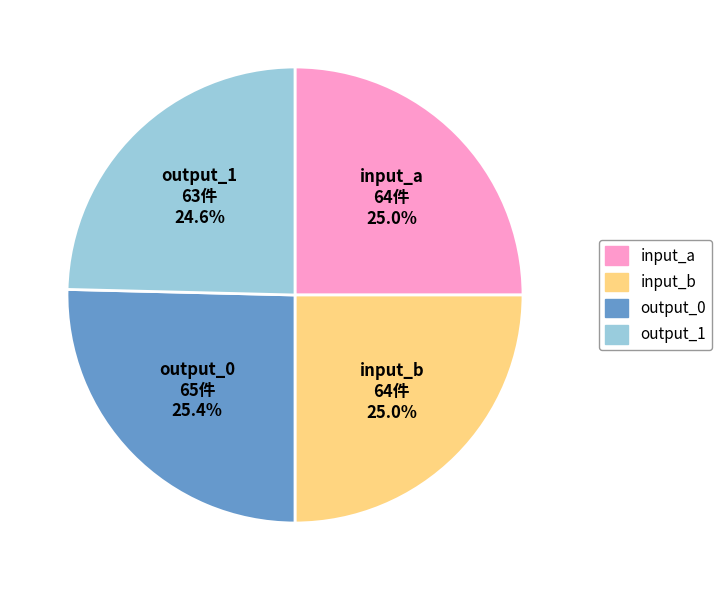

To the nearest percent, what is the combined percentage of output_0 and input_b?

50%